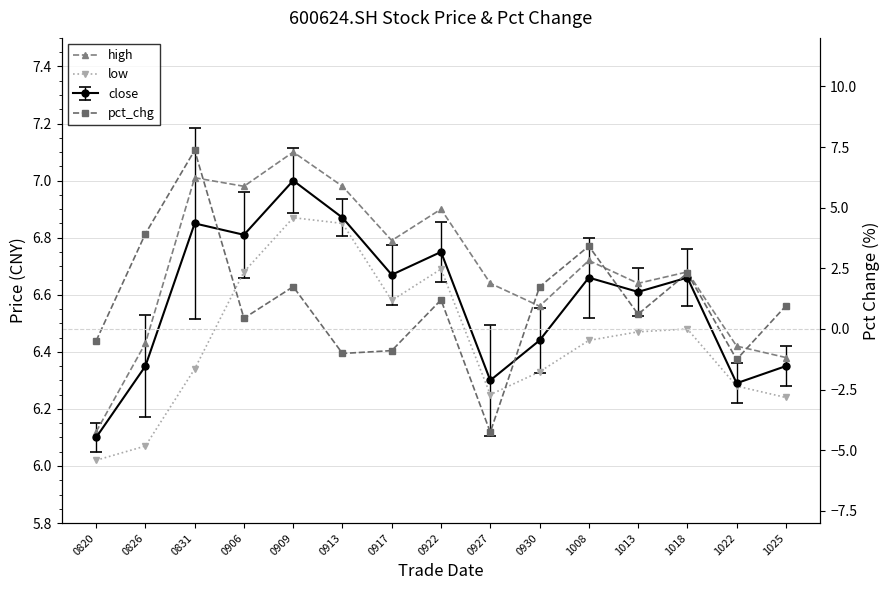

At how many categories does at least one series exceed 0?

15